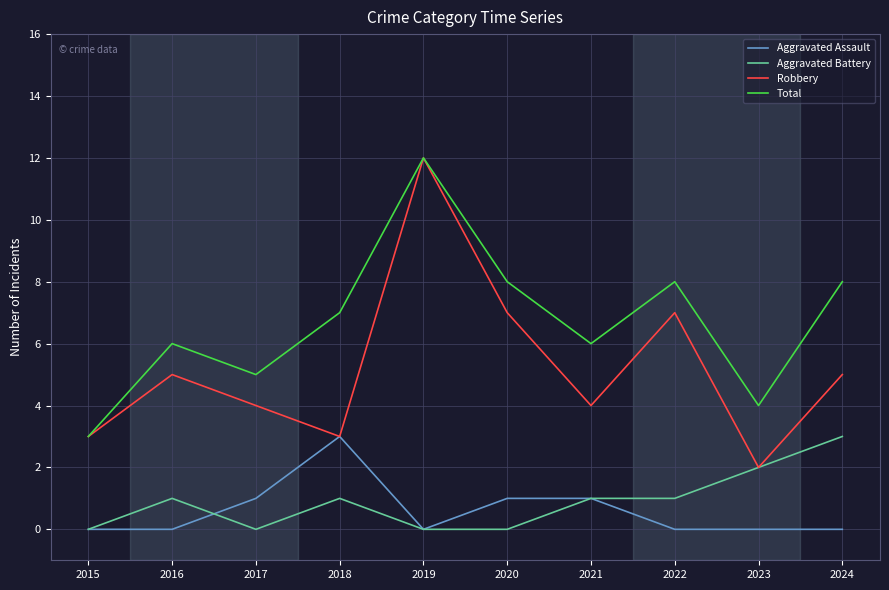

How many Robbery values are between 3 and 7?

8